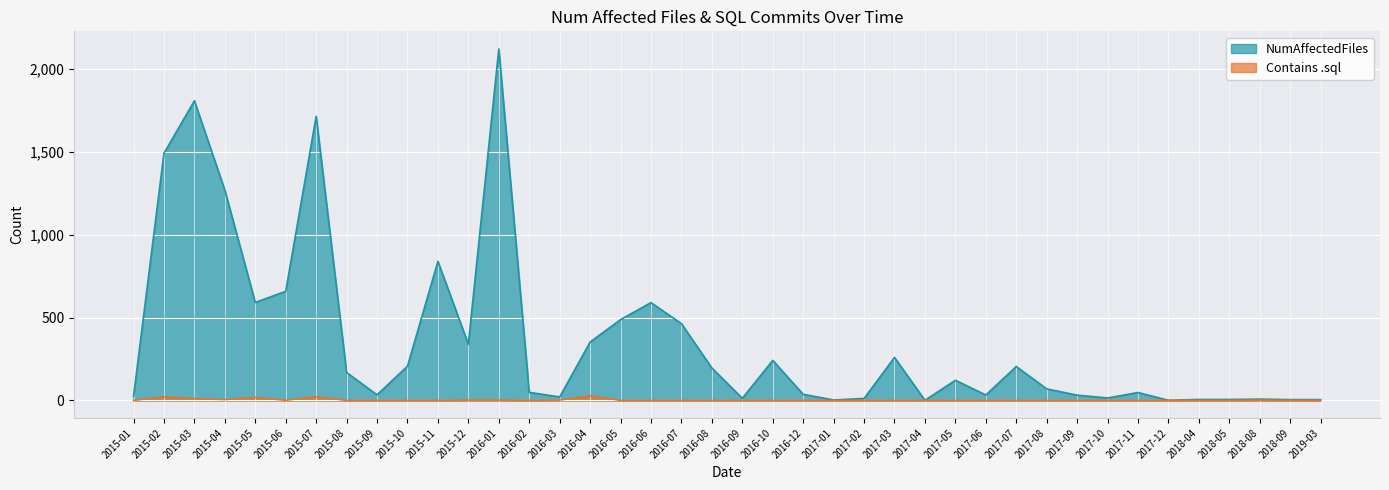

At how many categories does at least one series exceed 1364?

4